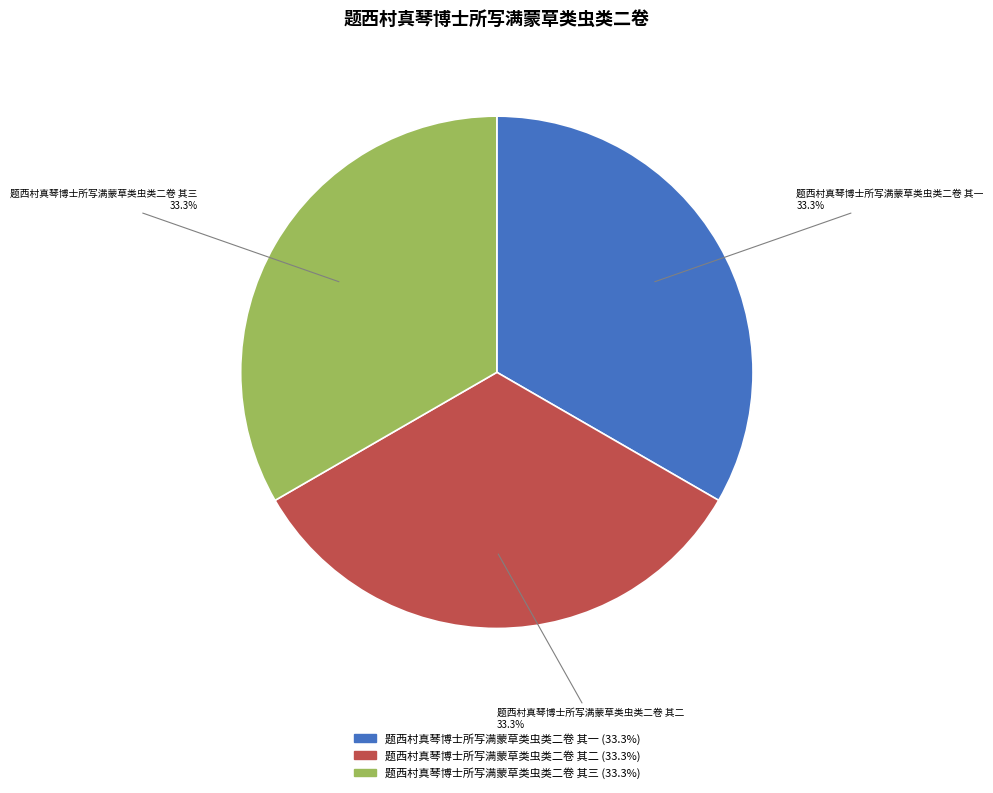

How many slices are in this pie chart?

3